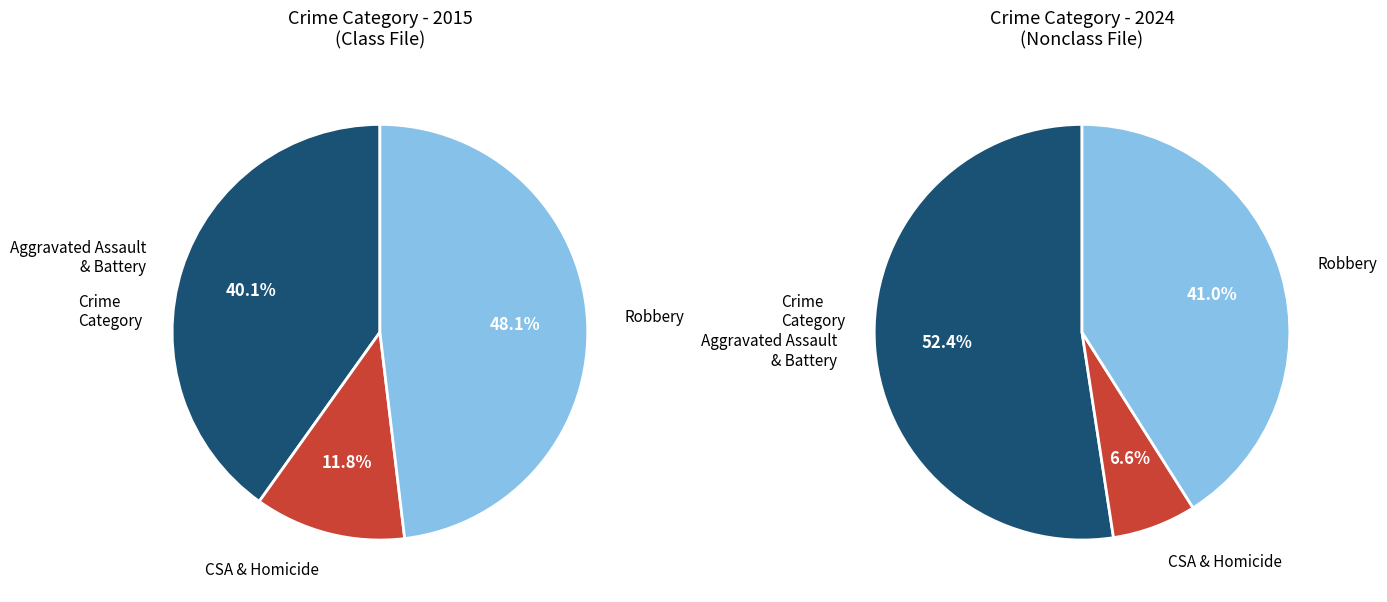

Is the sum of Aggravated Battery and Robbery greater than half?

Yes